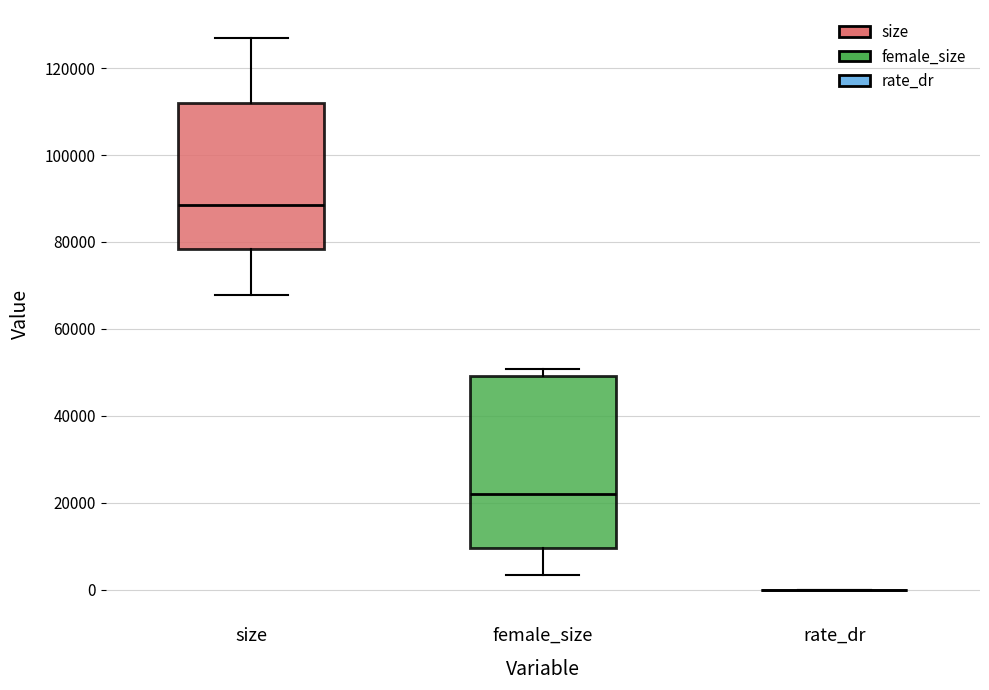

Which box is the tallest, from its lower edge to its upper edge?

female_size